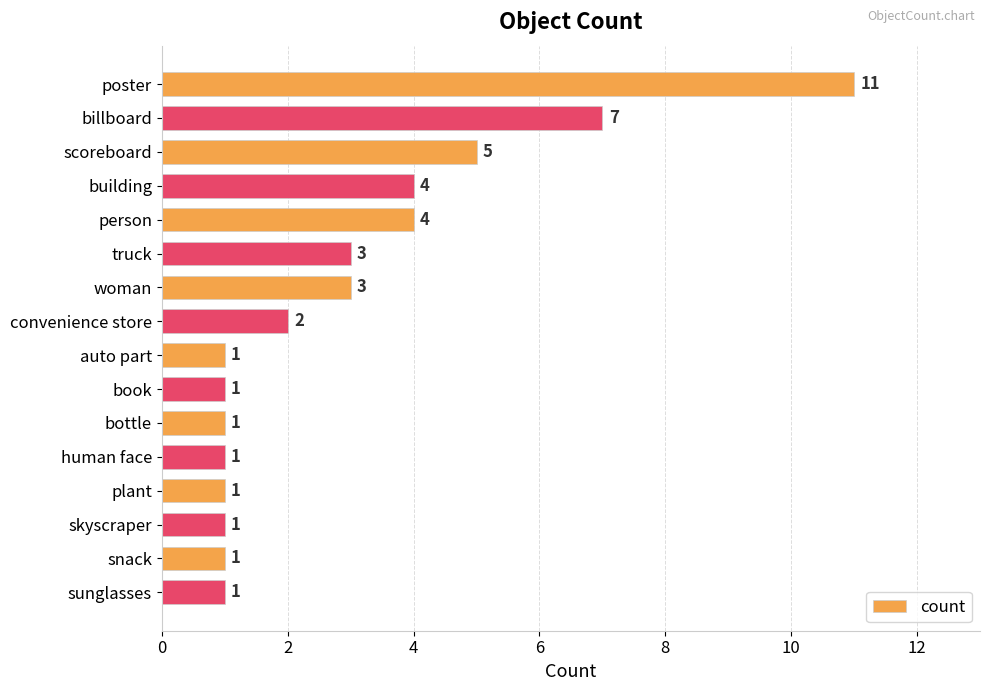

What is the value of the 4th bar from the top?

4